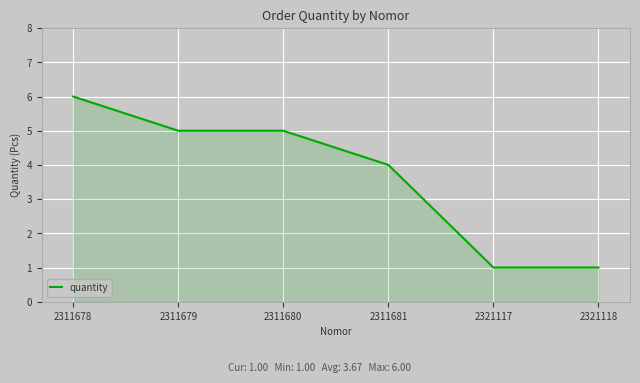

True or false: there are more than 2 points higher than both neighbors.

False